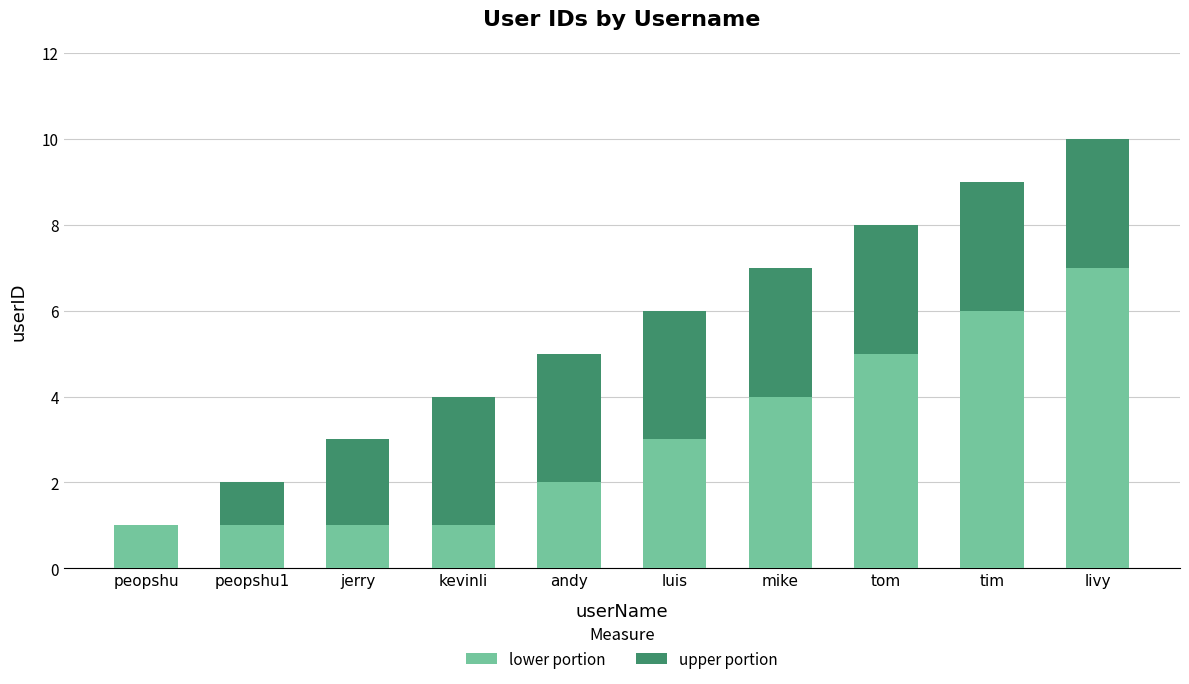

What is the total value across all series at kevinli?

4